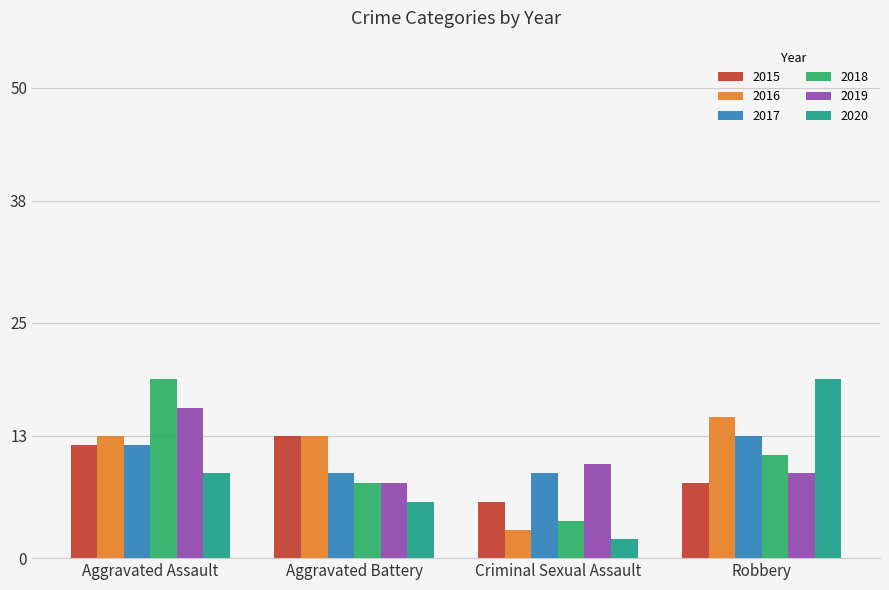

How many categories are shown in the chart?

4